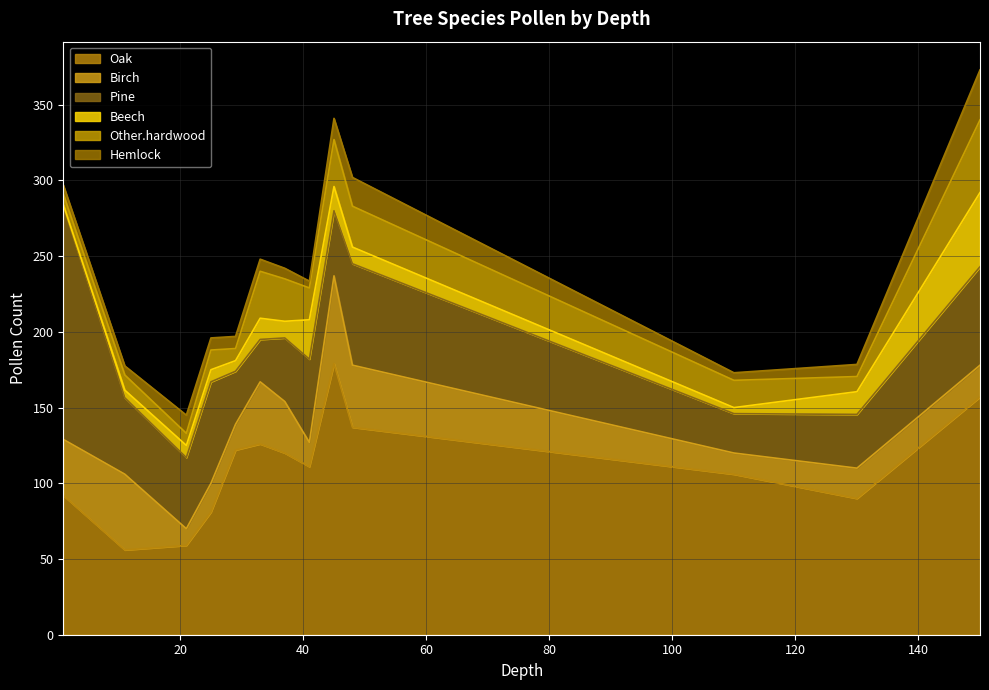

True or false: Other.hardwood has more than 1 interior local peaks.

True